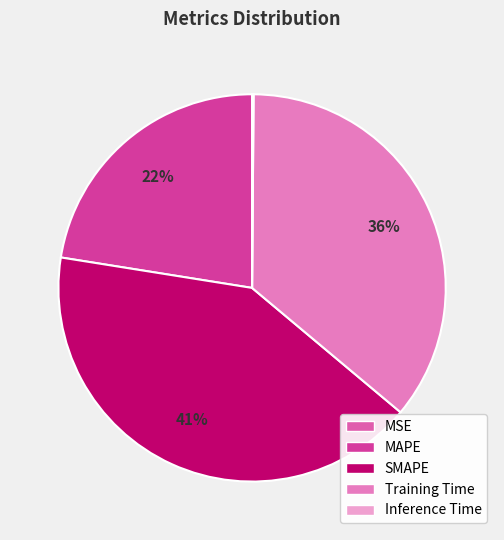

What portion of the pie excludes SMAPE?

58.6%